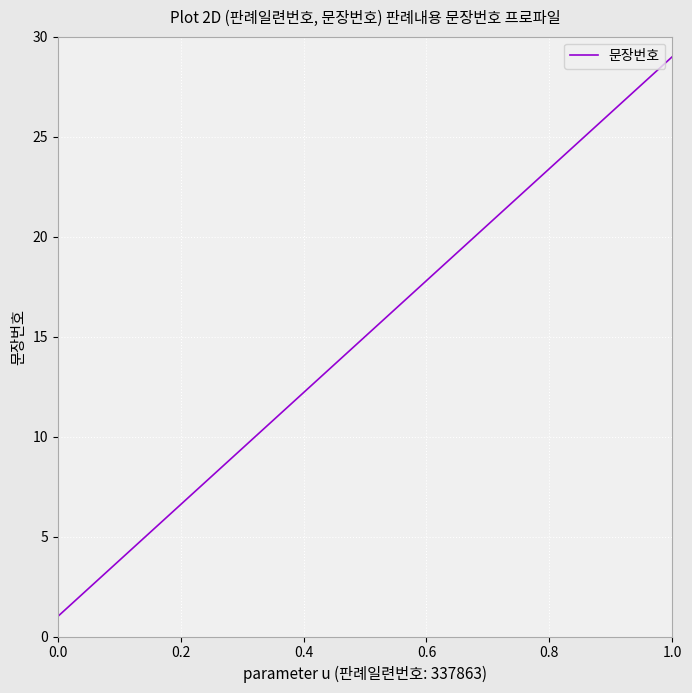

What is the difference between the maximum and minimum values?

28